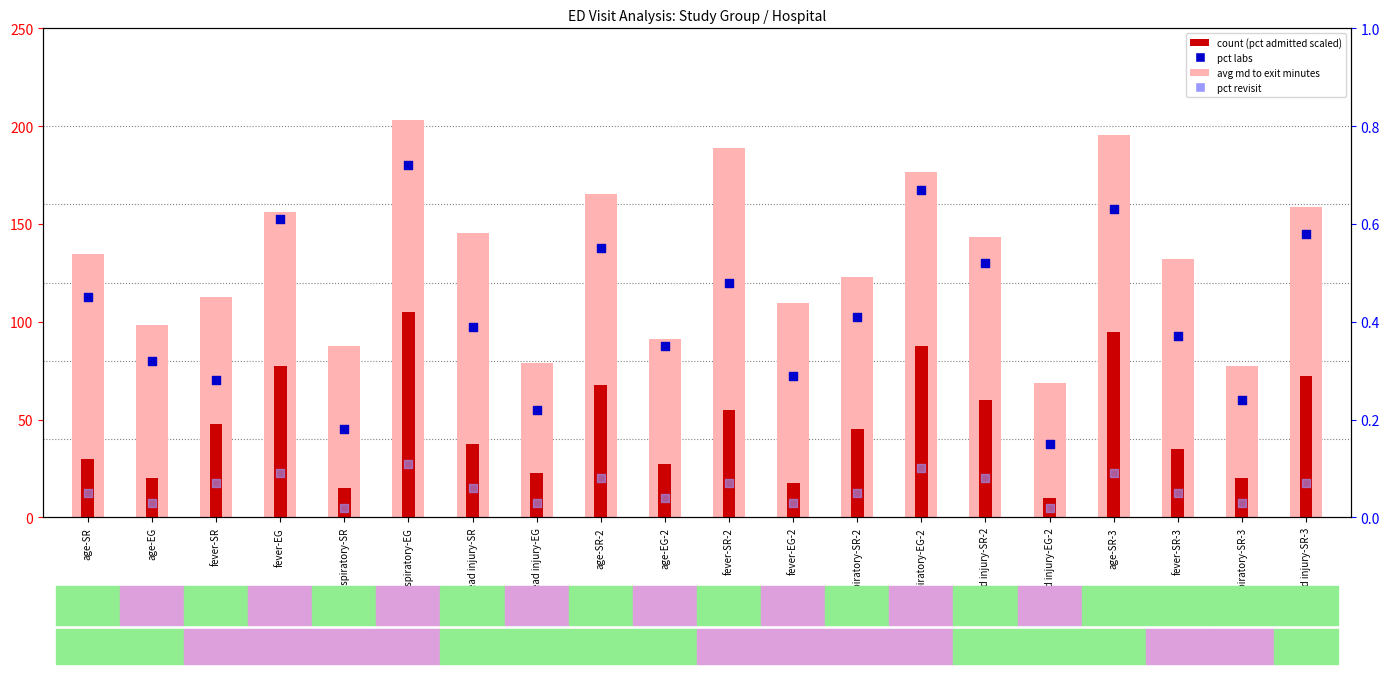

Is the value of pct revisit at fever-SR-3 greater than the value of pct labs at respiratory-SR?

No